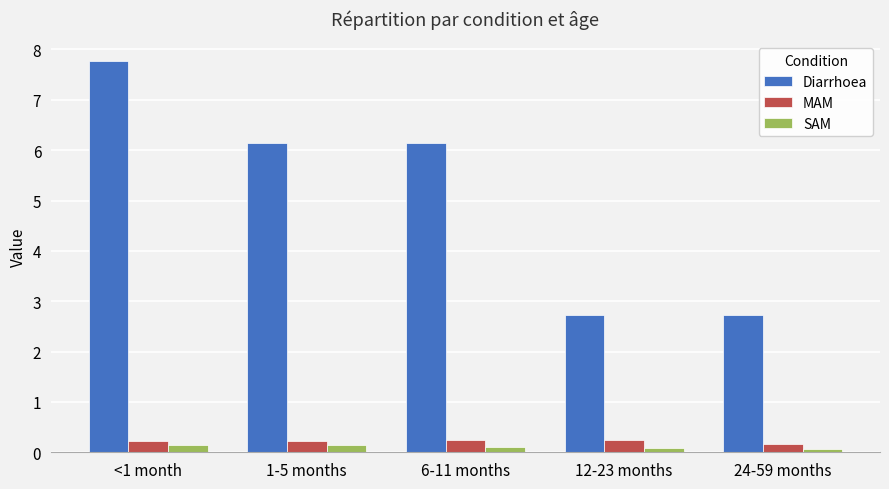

At how many categories does at least one series exceed 6?

3